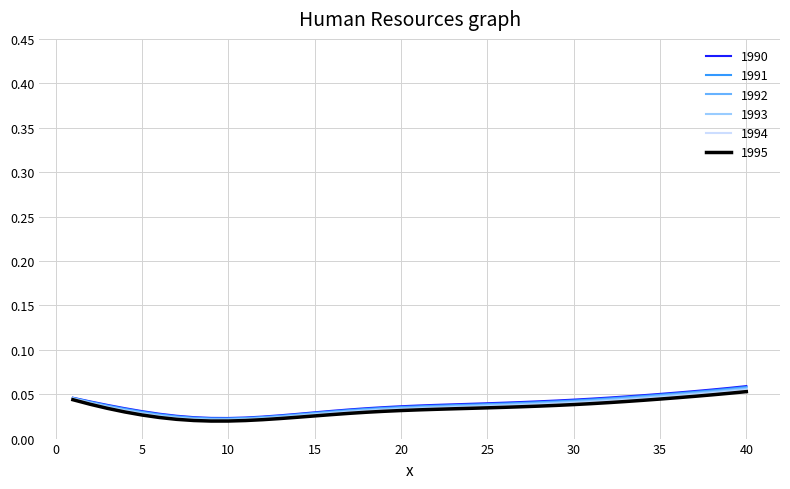

List the series in order of their overall mean, lowest first.

1995, 1994, 1993, 1992, 1991, 1990